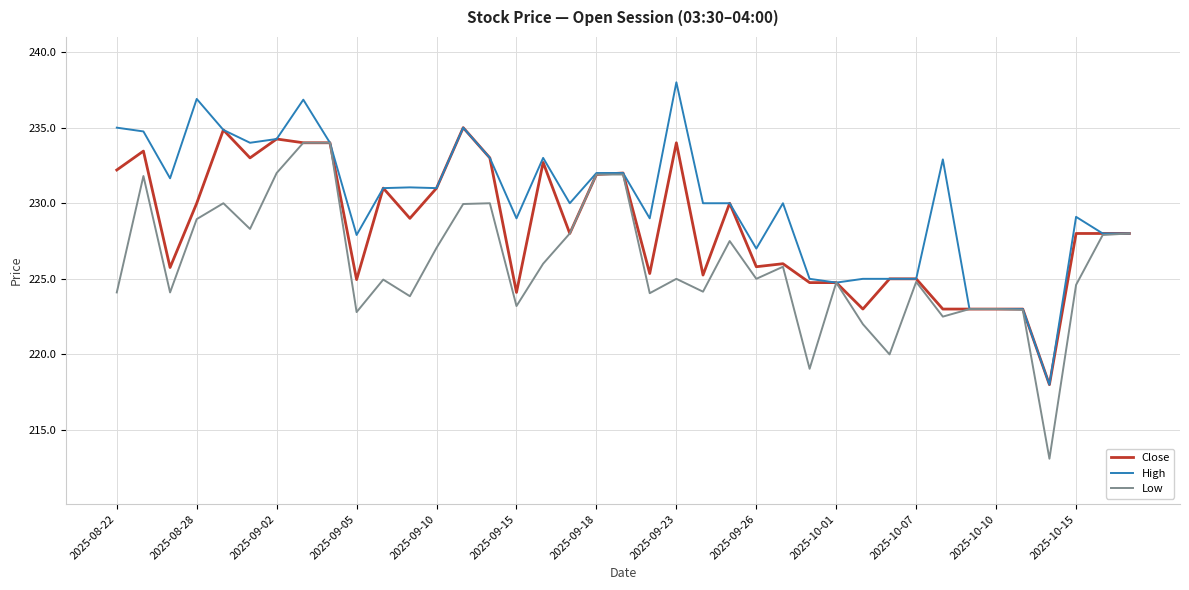

How many lines are shown in the chart?

3